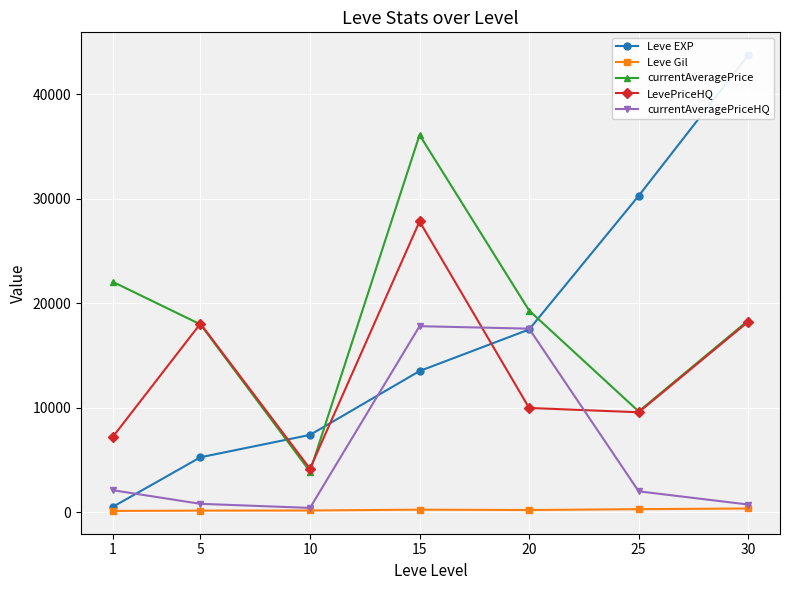

Is the value of Leve EXP at 20 greater than the value of currentAveragePrice at 15?

No